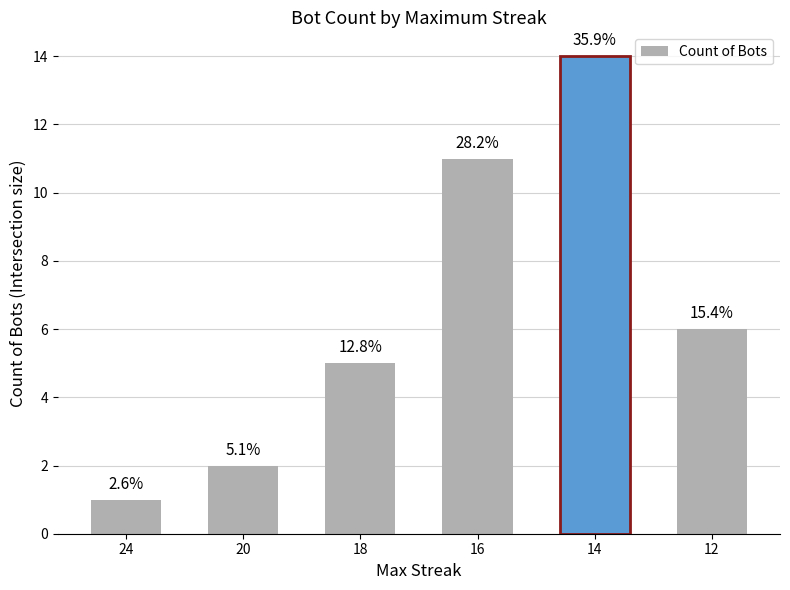

Reading right to left, list all the values displayed in this chart.

12=6	14=14	16=11	18=5	20=2	24=1